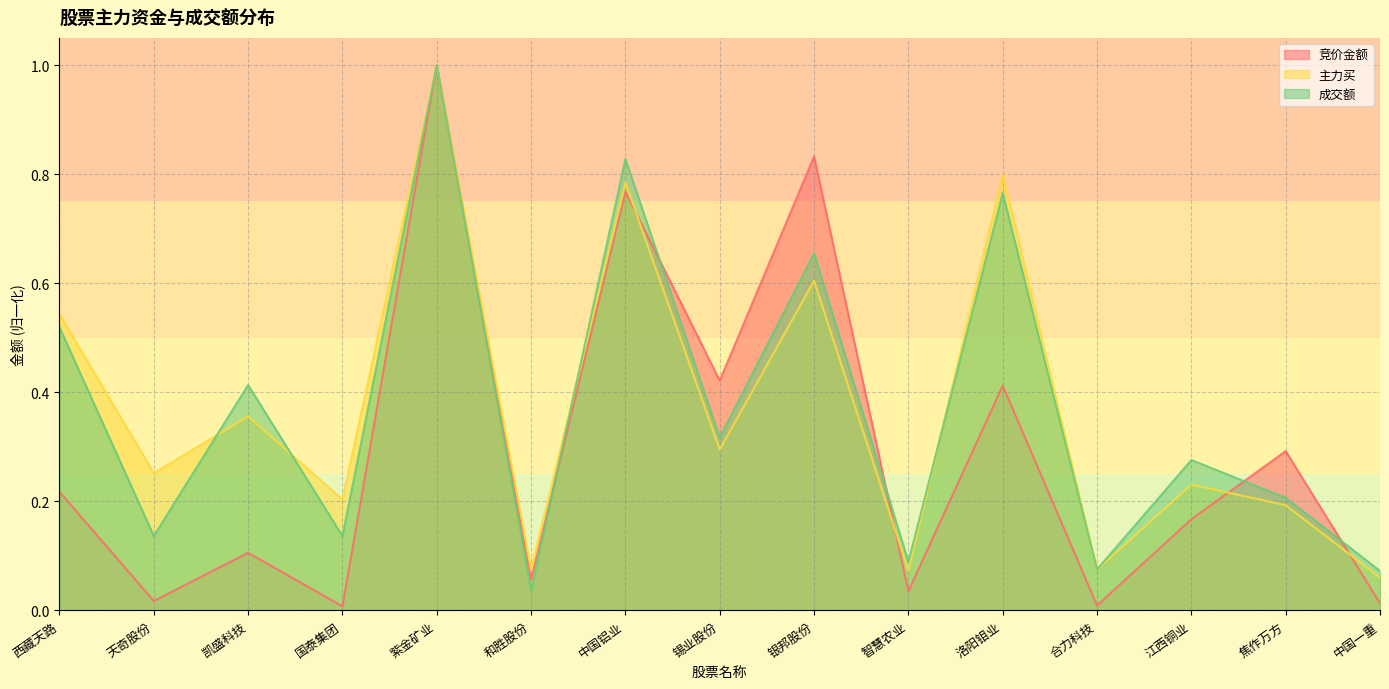

True or false: 主力买 has a value of 1.0 at 紫金矿业.

True